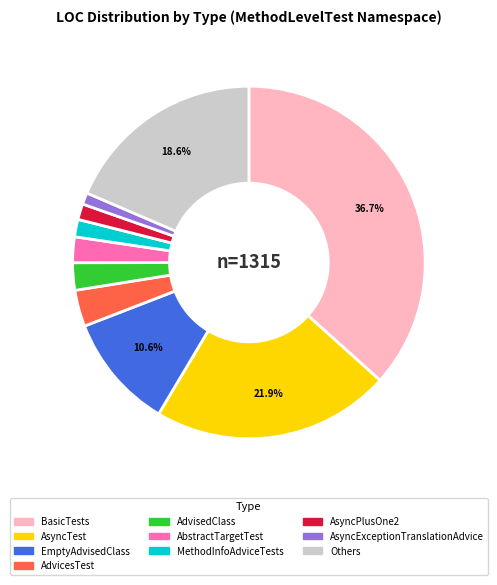

Is there any slice that represents more than half of the pie?

No